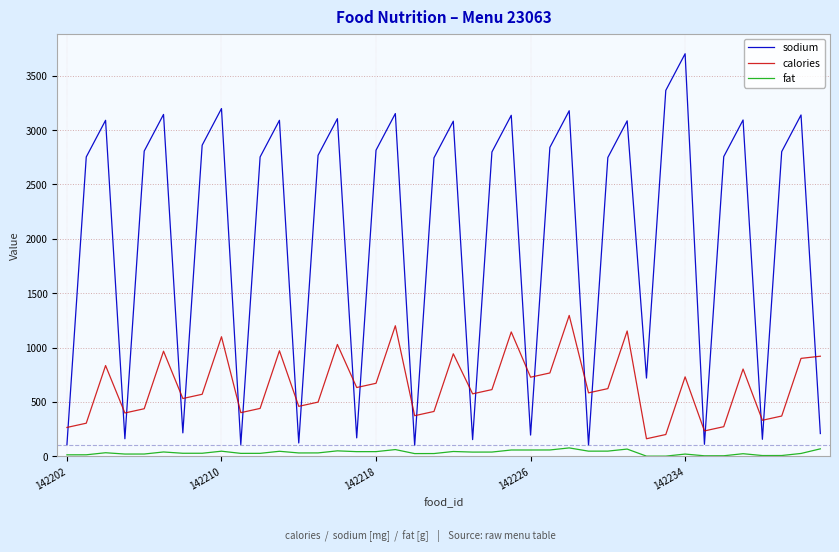

What is the maximum value shown in the chart?

3702.0